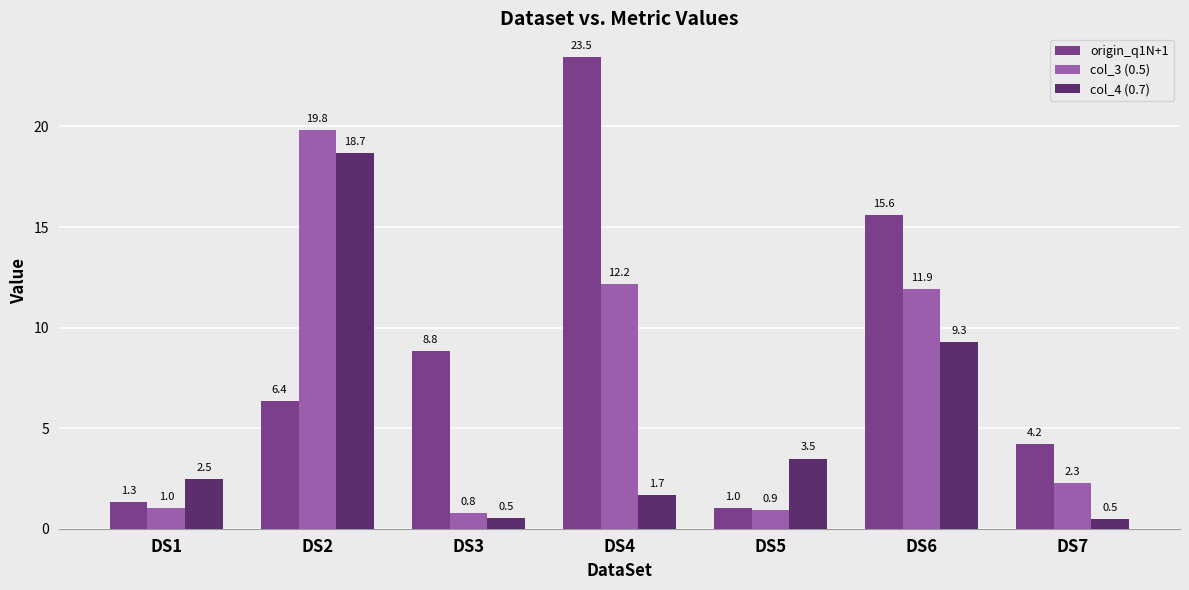

Where is col_3 (0.5) nearest to the value 10?

DS6